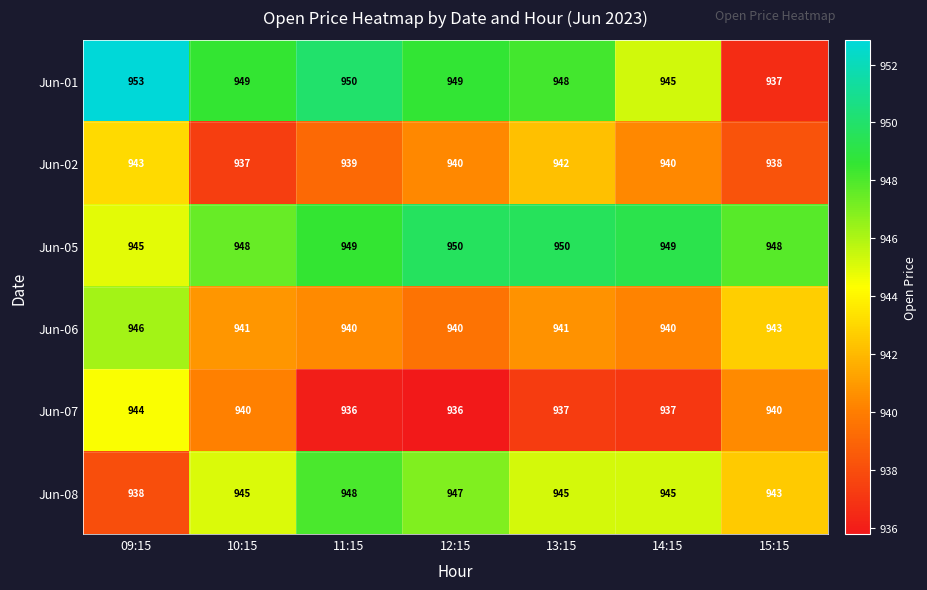

Which series has the largest total across all categories?

Jun-05